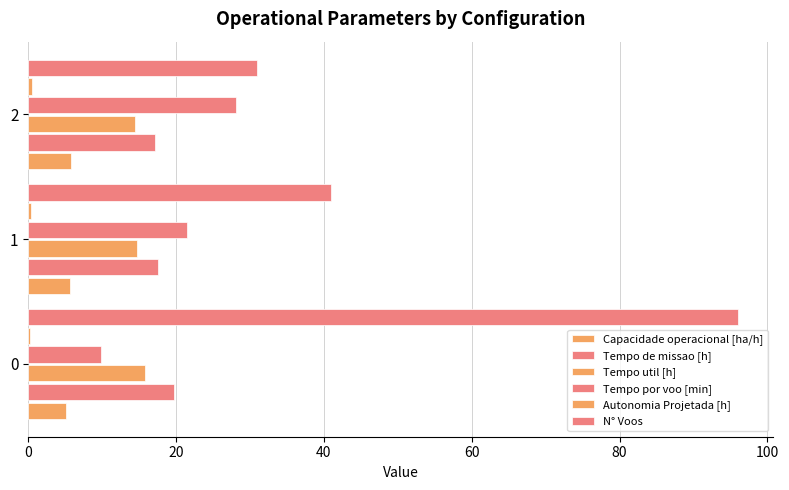

How many values in the Tempo por voo [min] series exceed 21?

2